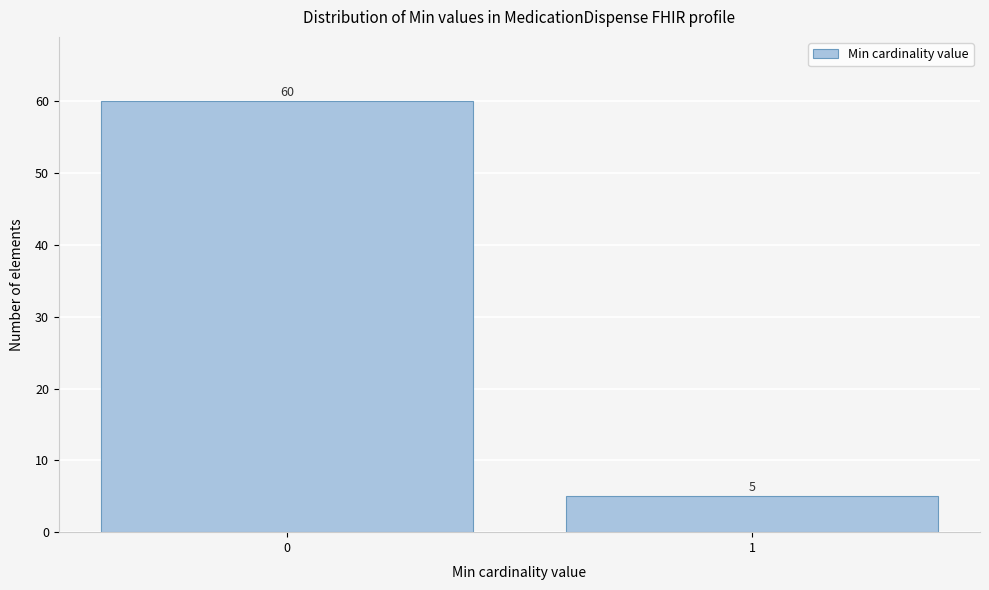

Reading left to right, extract all data points from this chart.

60	5